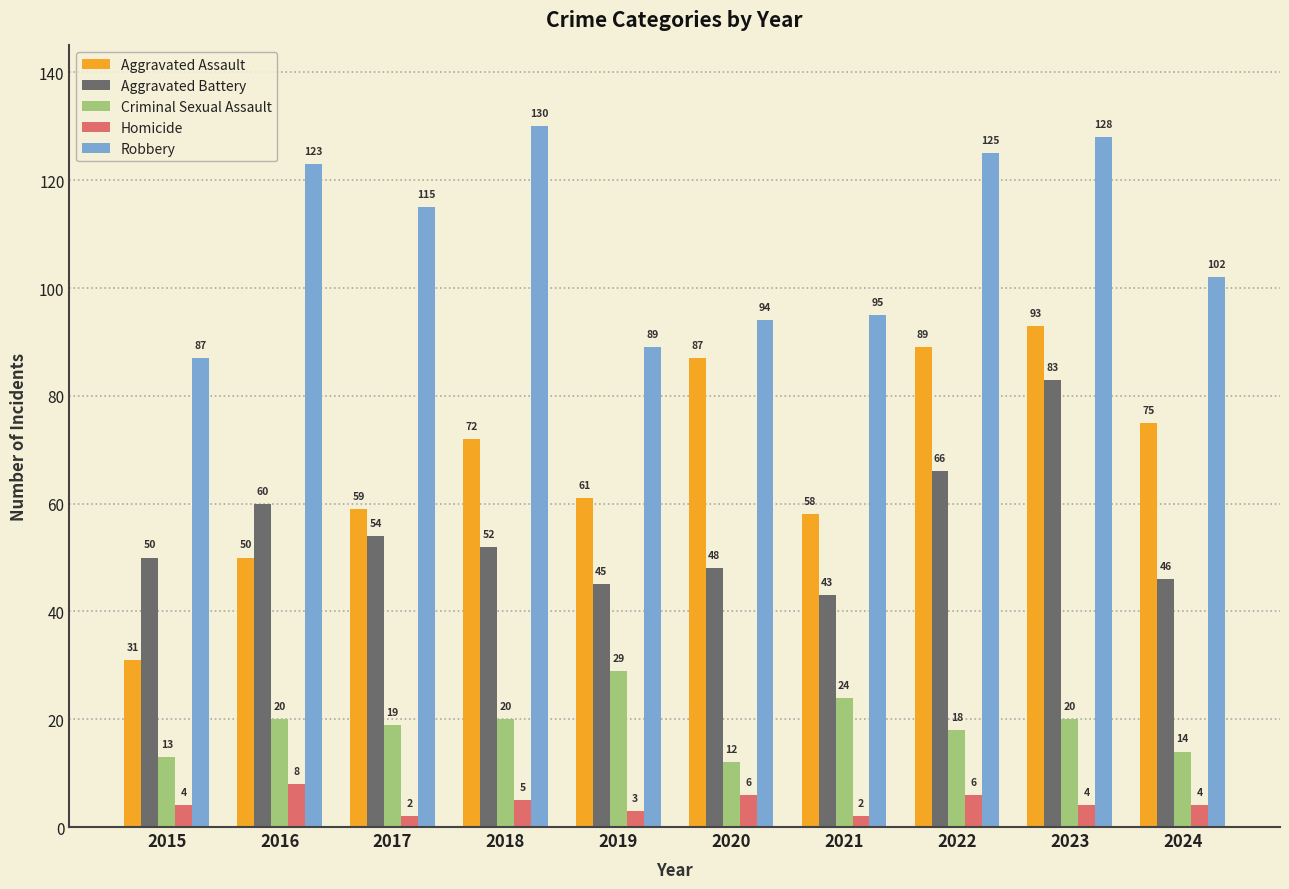

The Homicide series shows 3 at 2016. True or false?

False